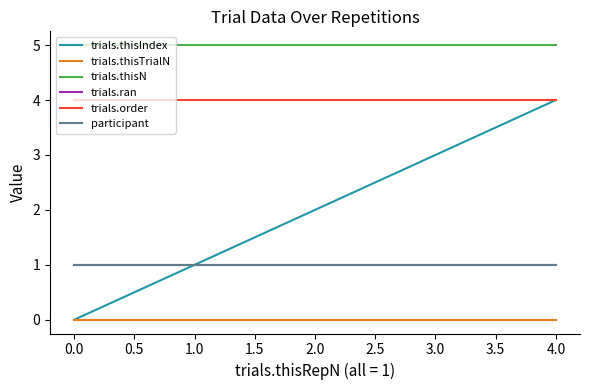

Does the chart have visible grid lines?

No